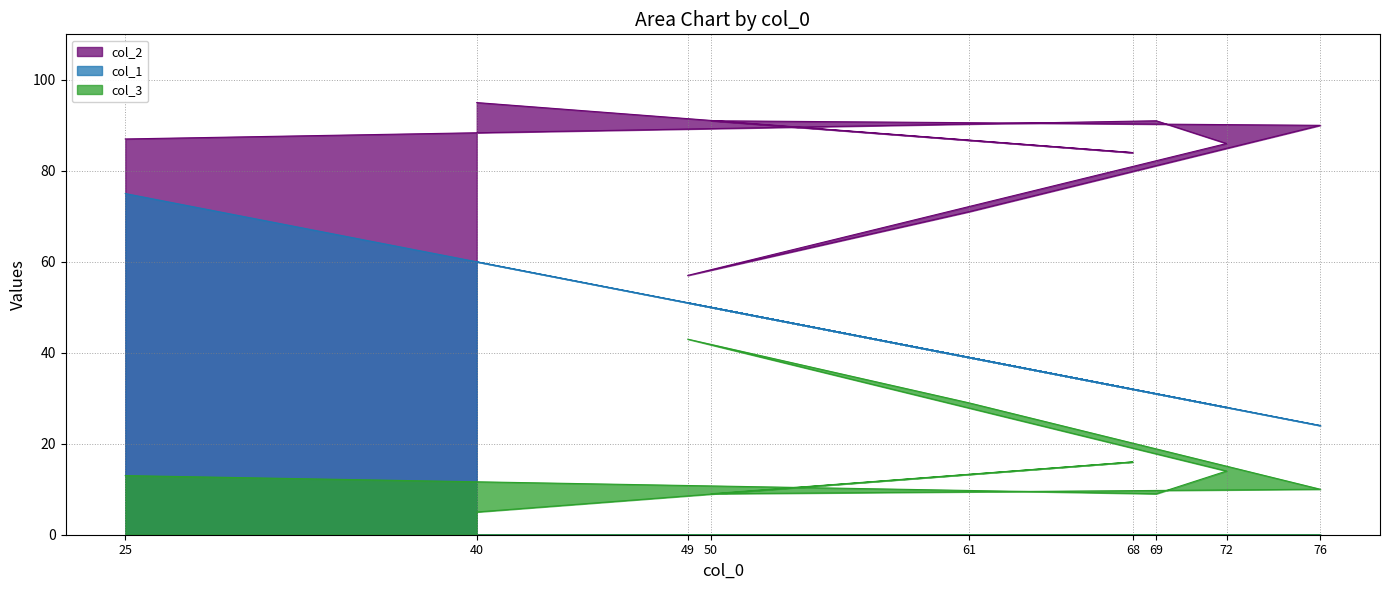

Does the chart display data point markers on the line(s)?

No